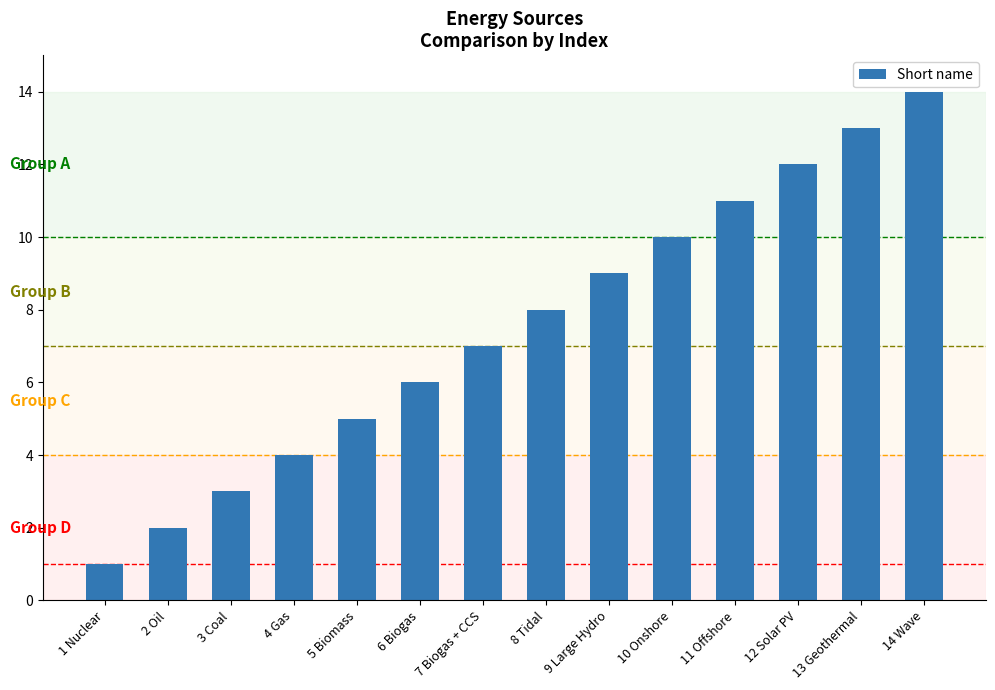

What is the ratio of the value at 6 Biogas to the value at 12 Solar PV?

0.5